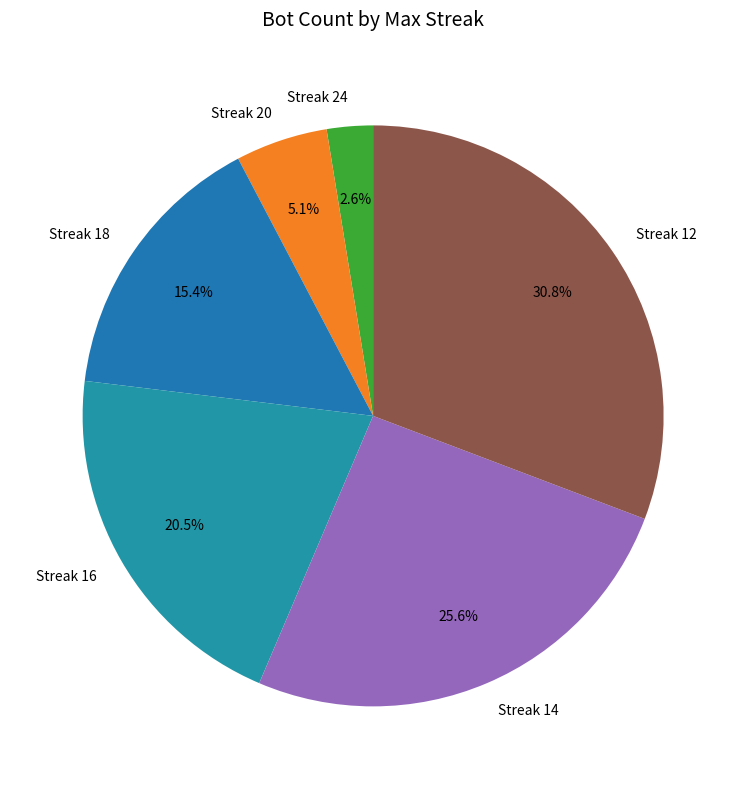

What is the smallest slice in the pie chart?

Streak 24